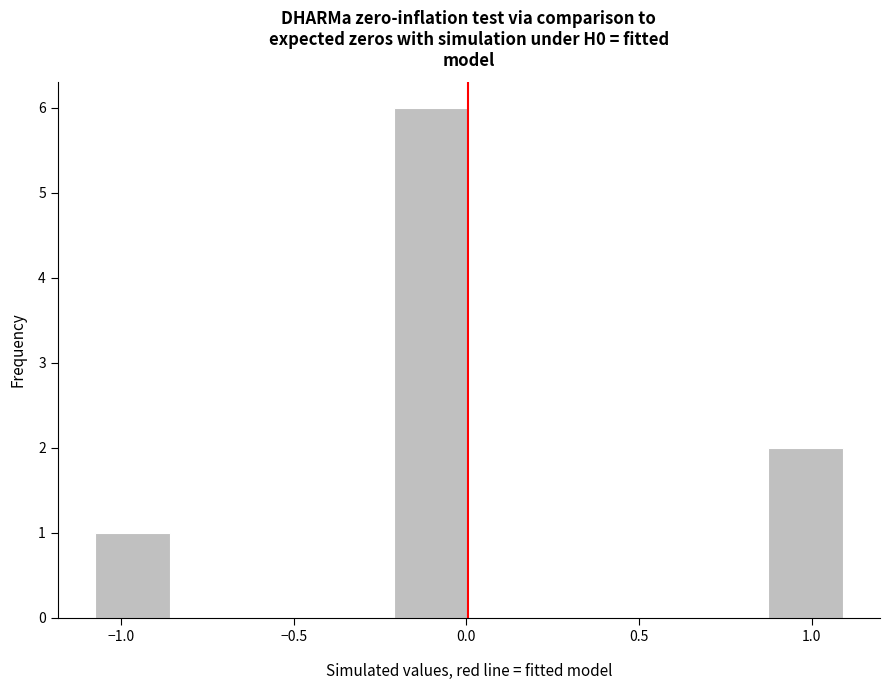

How tall is the bar that spans -0.20 to 0.00 on the x-axis? Neither the bar edges nor the heights are printed on the chart, so give them approximately, as read against the axes.

6